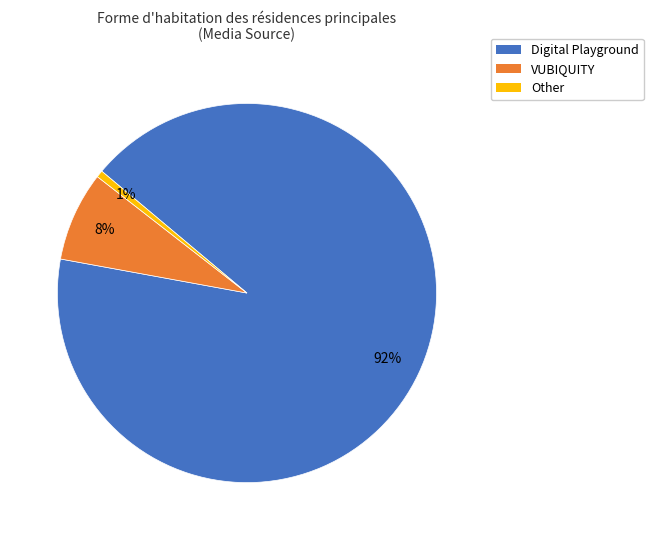

How many segments does this pie chart have?

3